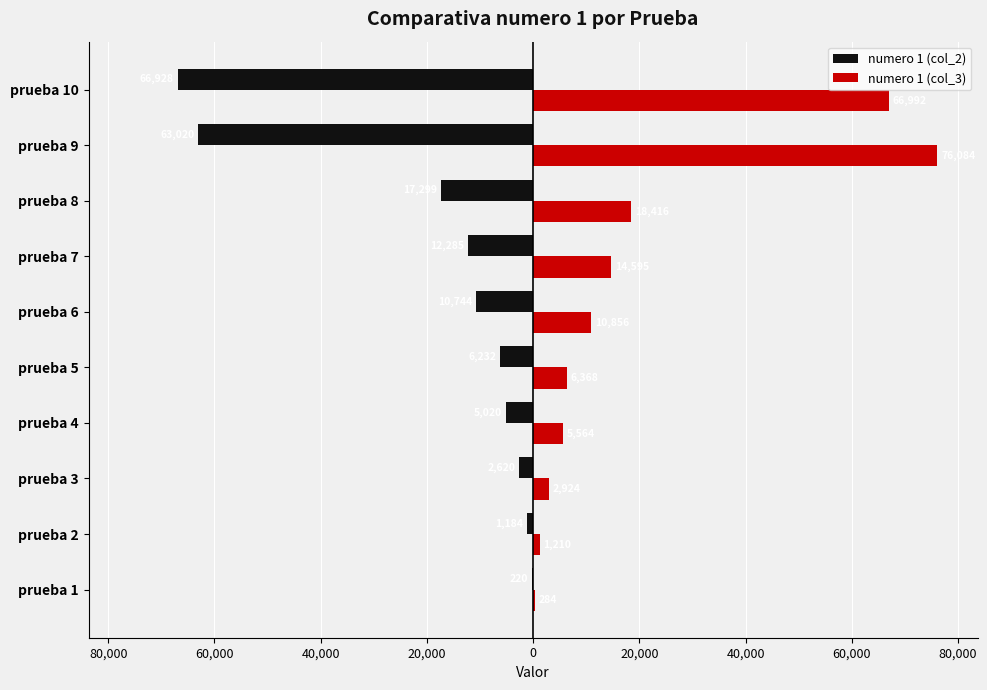

Reading left to right, what are all the values shown in this chart?

numero 1 (col_2): -220	-1184	-2620	-5020	-6232	-10744	-12285	-17299	-63020	-66928
numero 1 (col_3): 284	1210	2924	5564	6368	10856	14595	18416	76084	66992